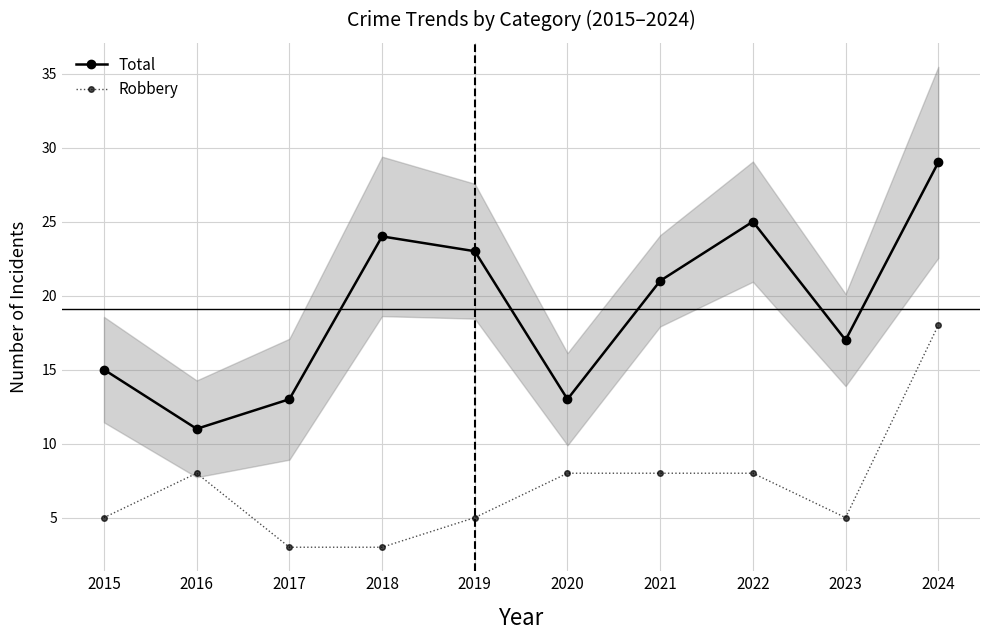

True or false: Robbery and Total cross at least once.

False